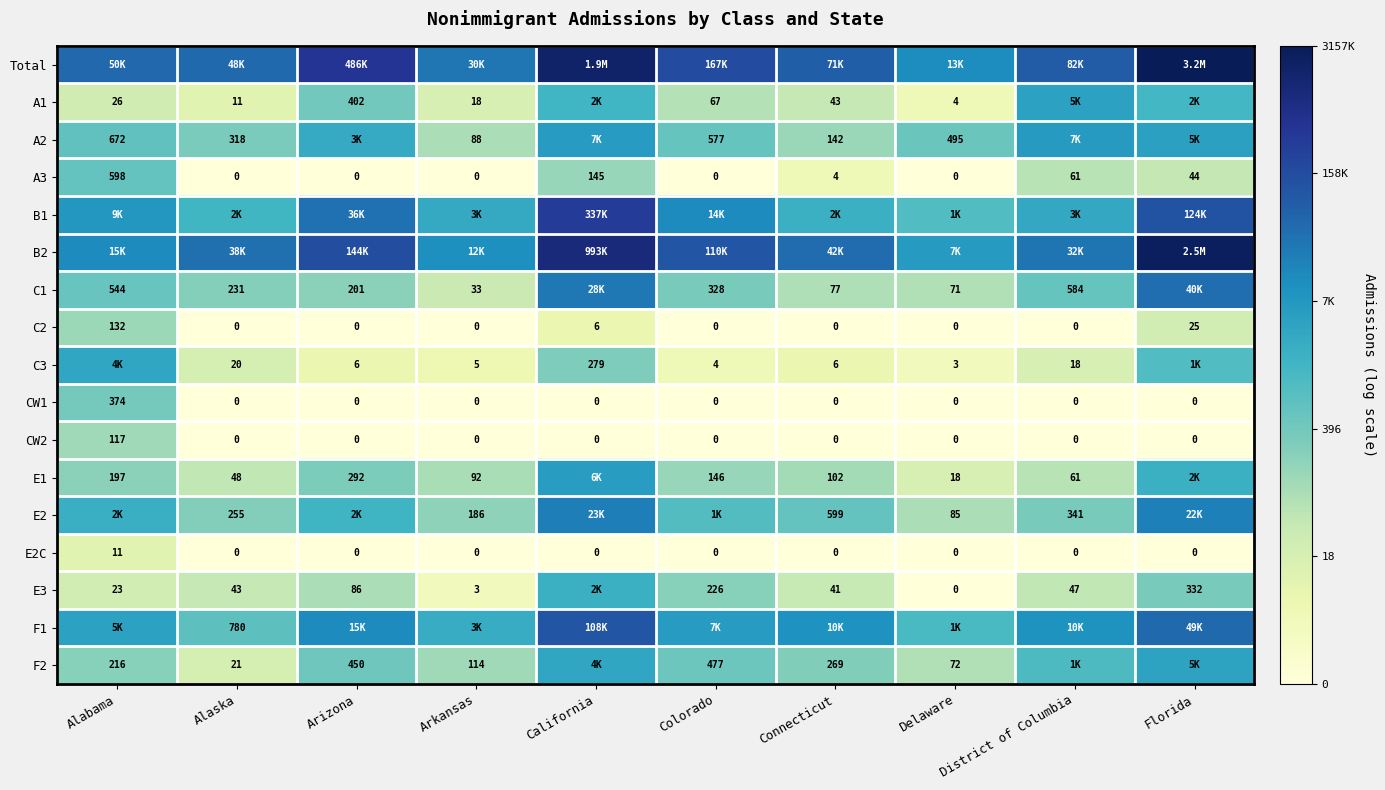

True or false: E2C has a value of 0.0 at Connecticut.

True